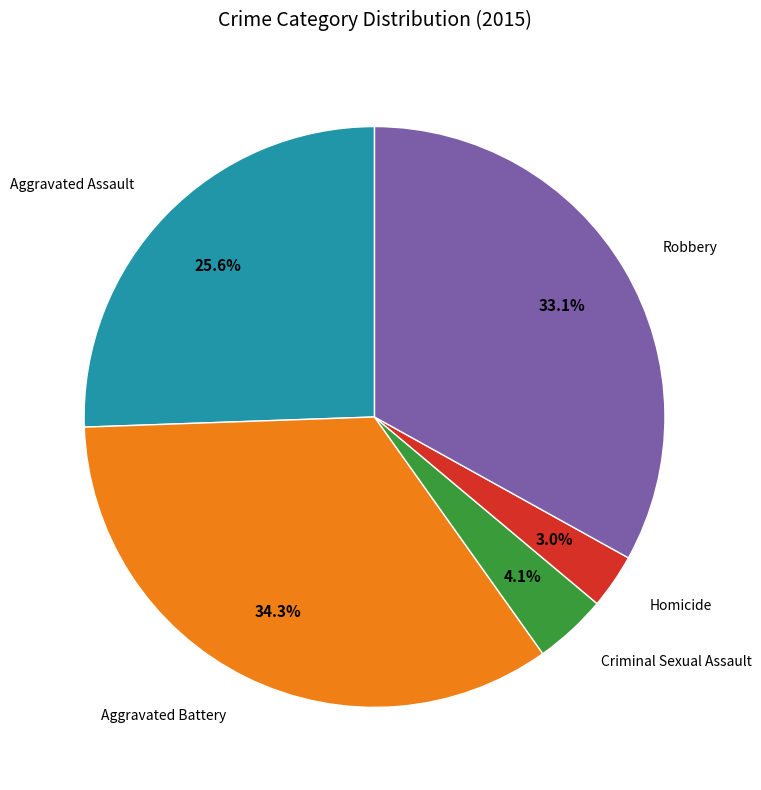

Count the number of slices in the pie.

5